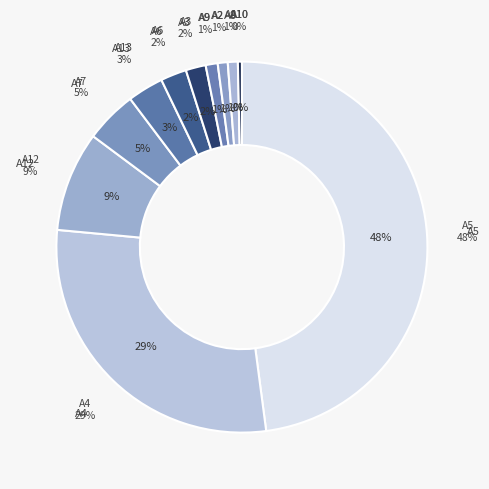

How much of the chart is everything except A2?

99.1%